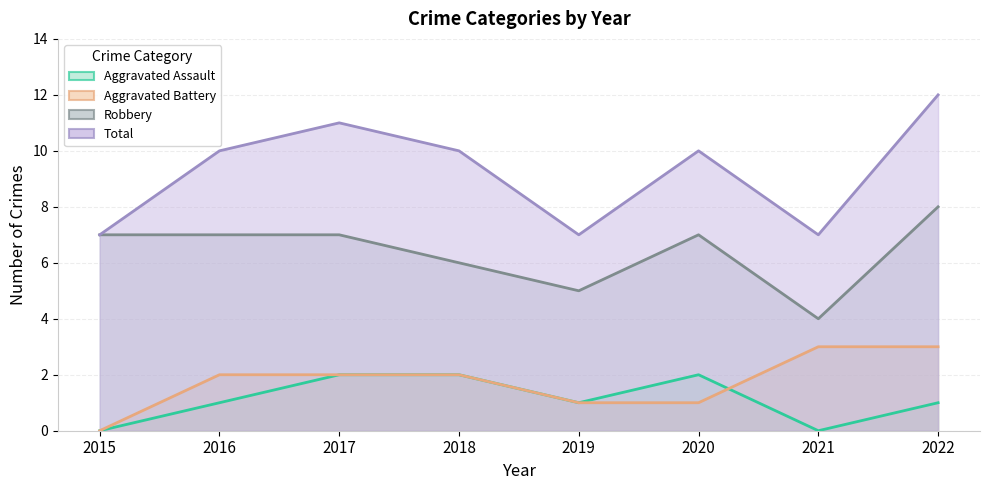

What is the difference between the maximum and minimum values in the Total series?

5